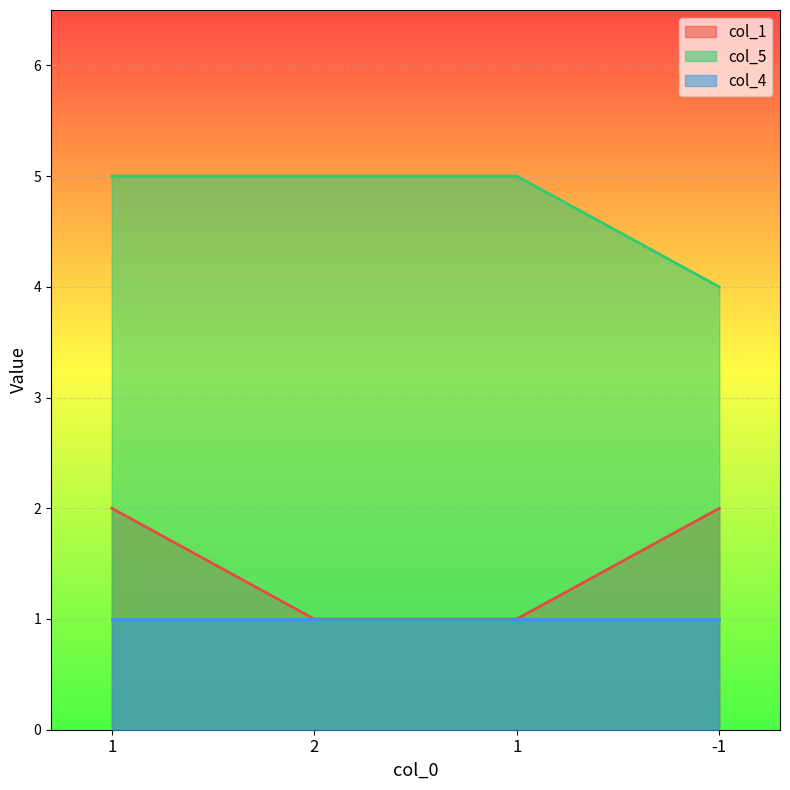

Which series has the largest total across all categories?

col_5